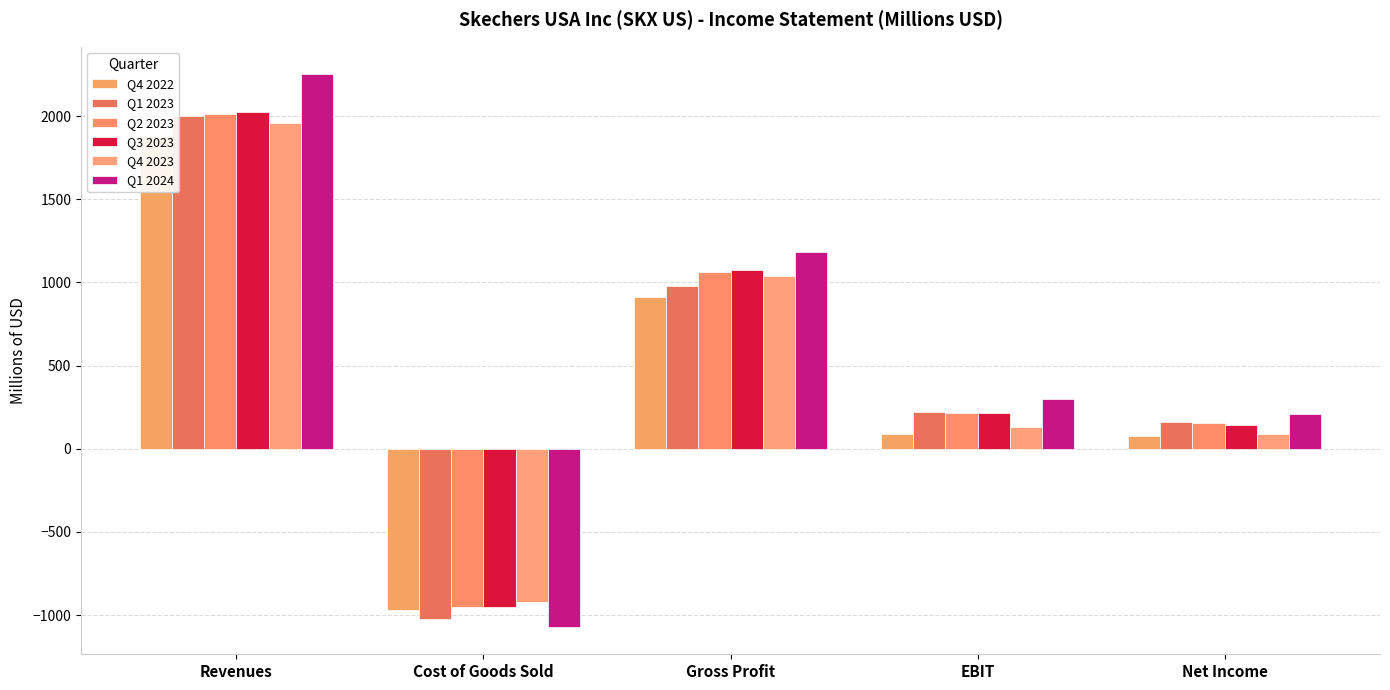

Reading left to right, extract all data points from this chart.

Q4 2022: Revenues=1878.8	Cost of Goods Sold=-969.1	Gross Profit=909.7	EBIT=86.6	Net Income=75.5
Q1 2023: Revenues=2001.9	Cost of Goods Sold=-1023.3	Gross Profit=978.6	EBIT=223.6	Net Income=160.4
Q2 2023: Revenues=2012.5	Cost of Goods Sold=-952.0	Gross Profit=1060.5	EBIT=217.7	Net Income=152.8
Q3 2023: Revenues=2025.0	Cost of Goods Sold=-953.0	Gross Profit=1071.9	EBIT=213.2	Net Income=145.4
Q4 2023: Revenues=1960.9	Cost of Goods Sold=-919.6	Gross Profit=1041.4	EBIT=130.3	Net Income=87.2
Q1 2024: Revenues=2251.6	Cost of Goods Sold=-1070.0	Gross Profit=1181.6	EBIT=298.8	Net Income=206.6